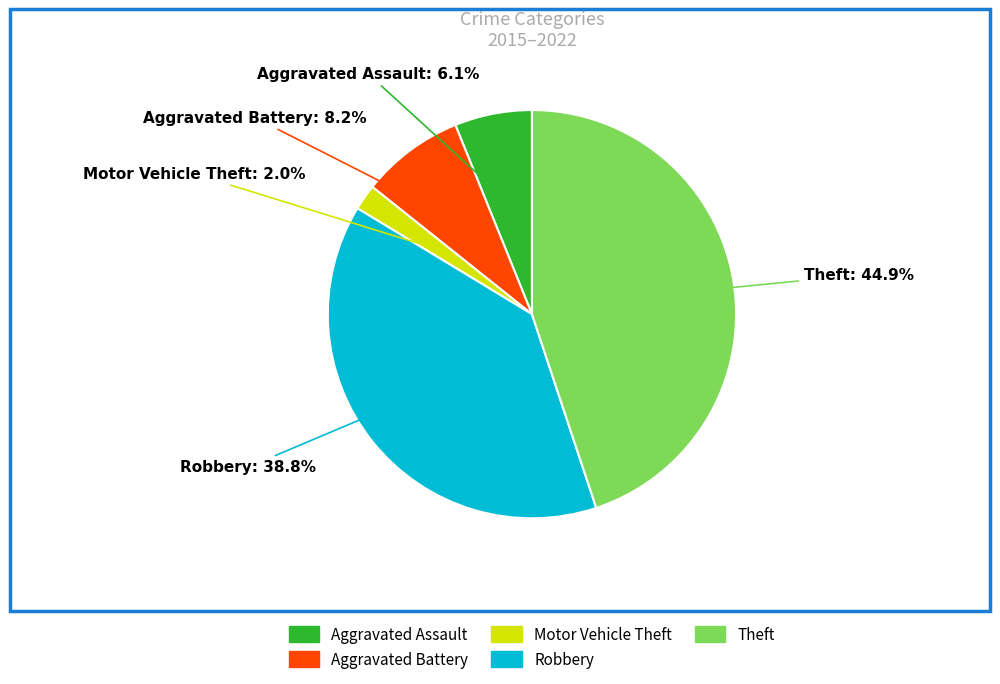

To the nearest percent, what is the average slice percentage?

20%